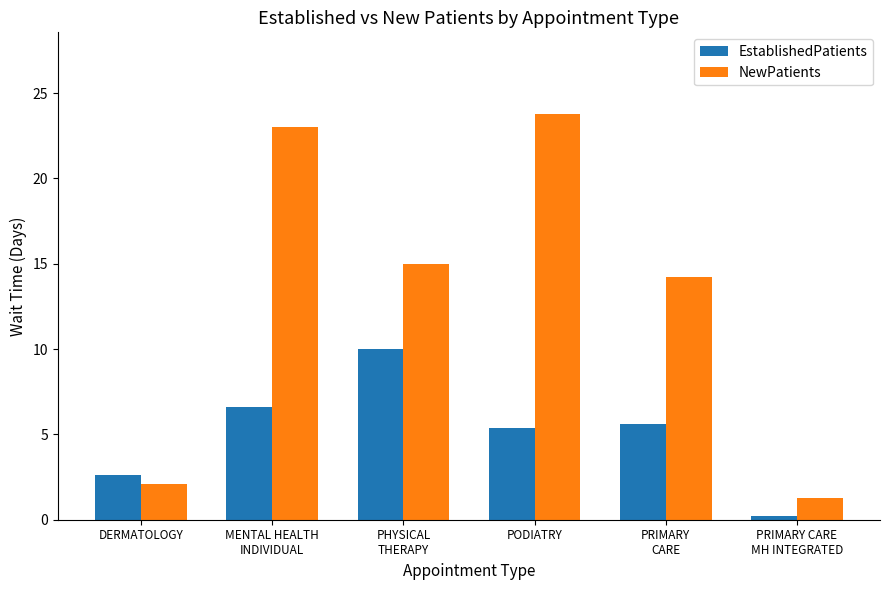

Which series has the largest total across all categories?

NewPatients